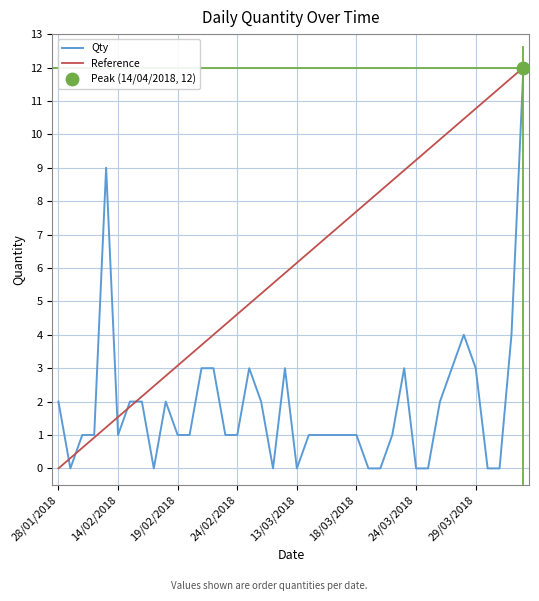

What is the greatest value displayed?

12